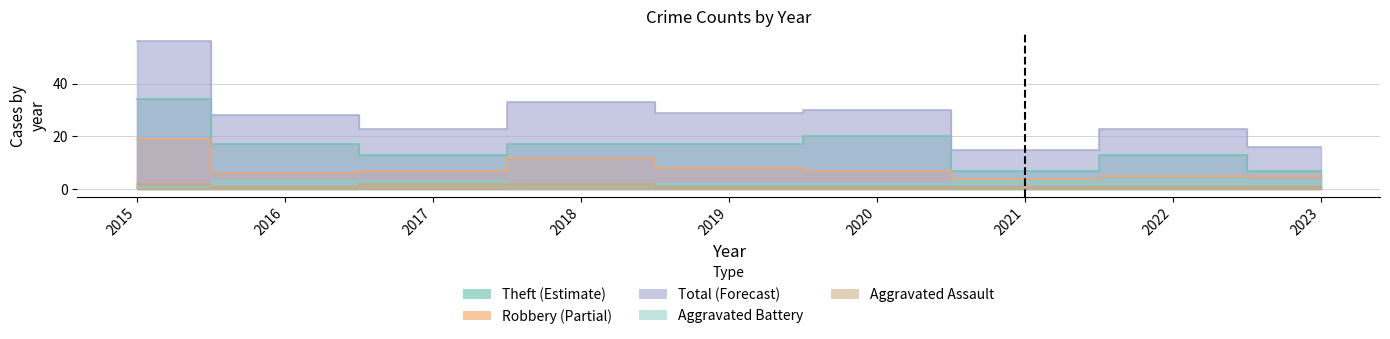

What is the spread (max minus min) of values at 2022?

22